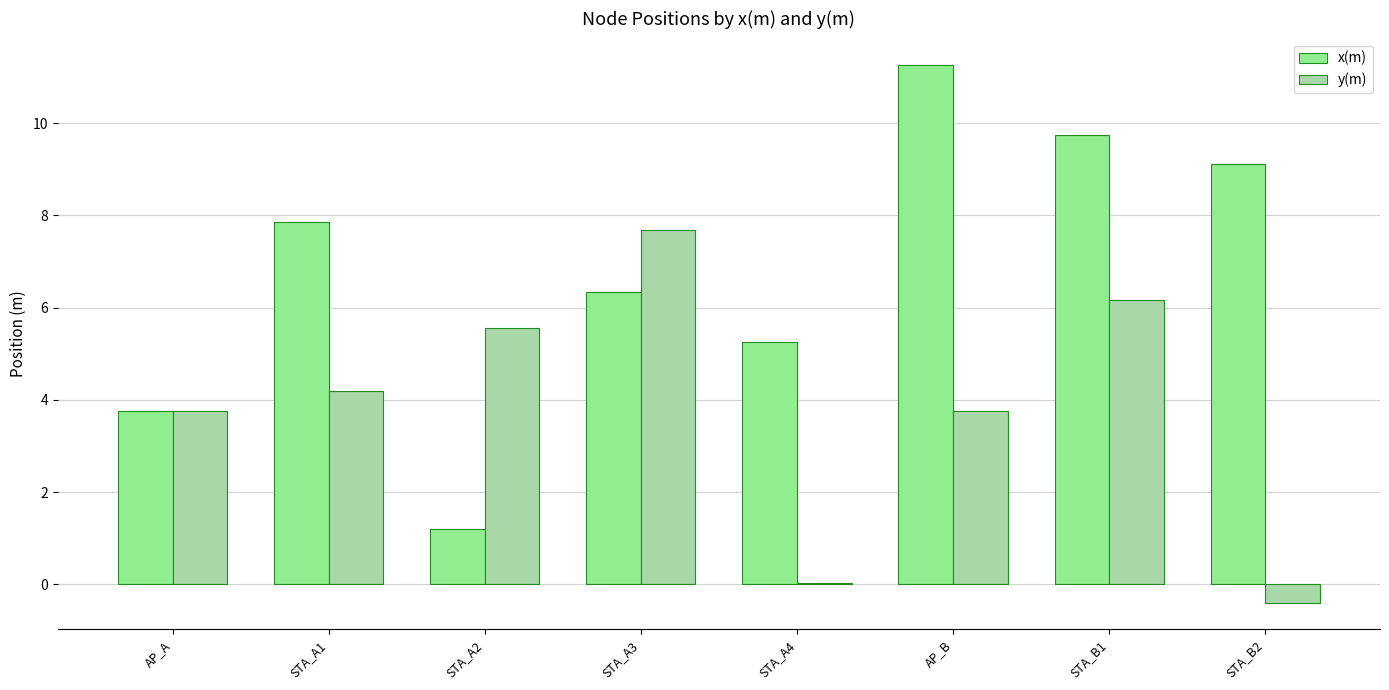

What is the spread (max minus min) of values at STA_A2?

4.3